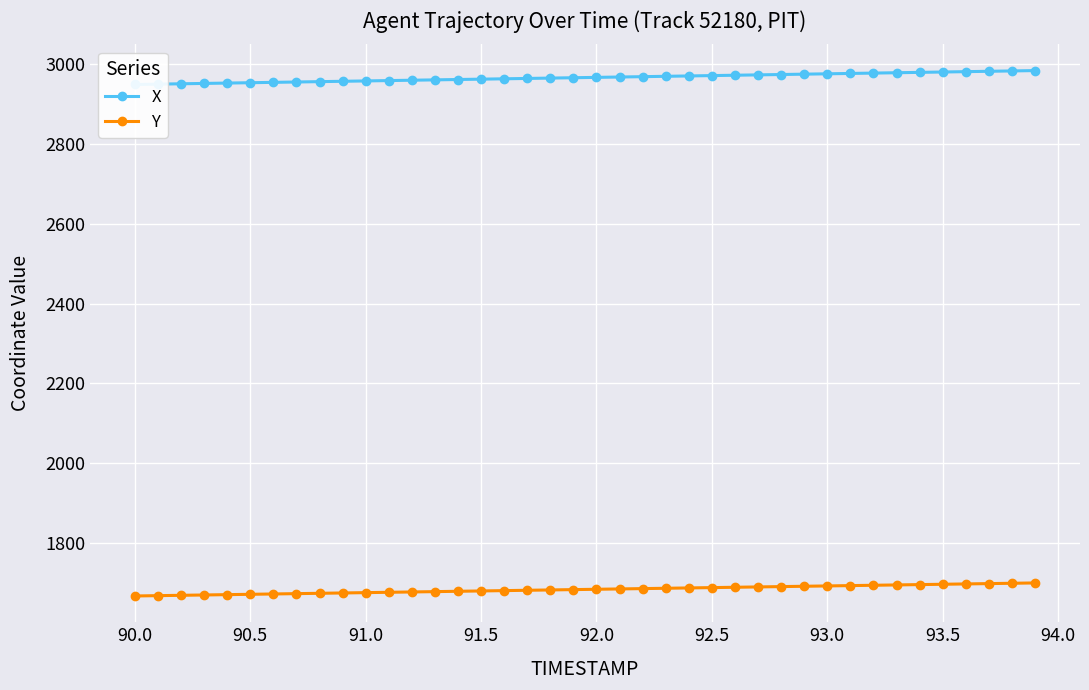

True or false: Y and X intersect in this chart.

False